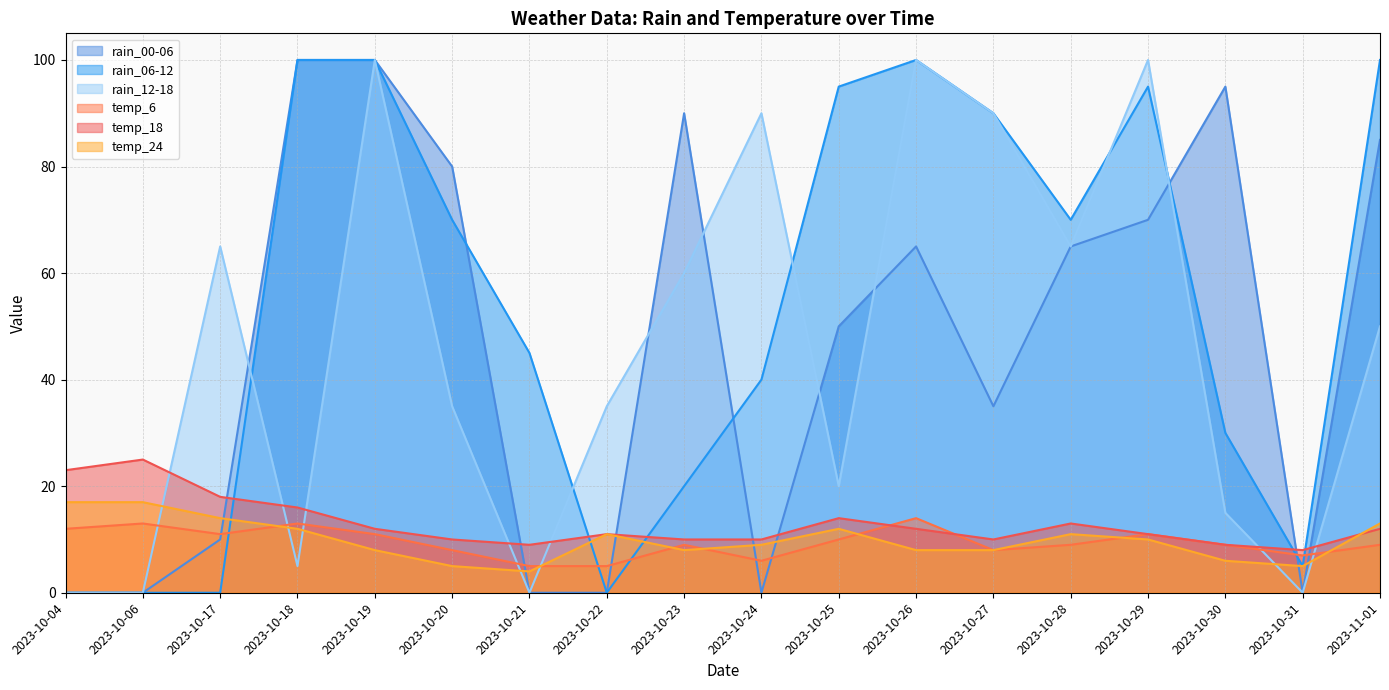

What is the difference between the highest and lowest values at 2023-10-06?

25